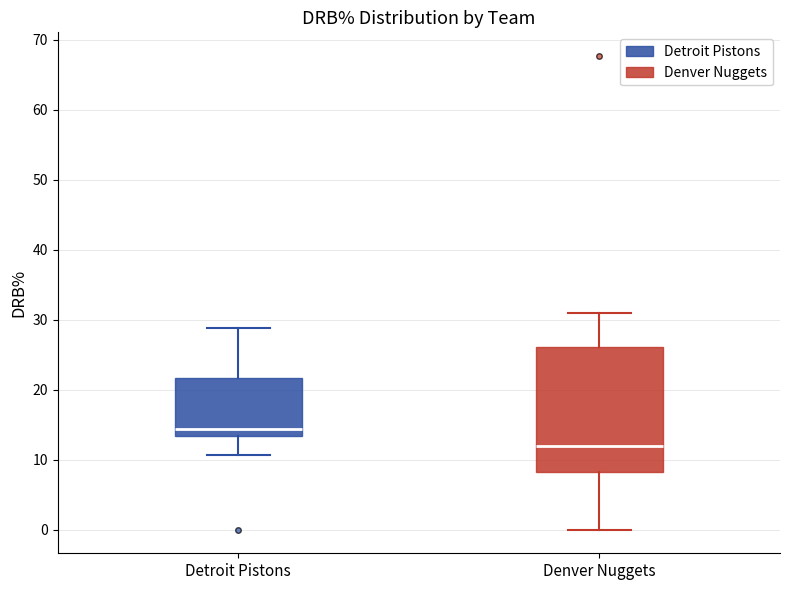

Which box is the tallest, from its lower edge to its upper edge?

Denver Nuggets